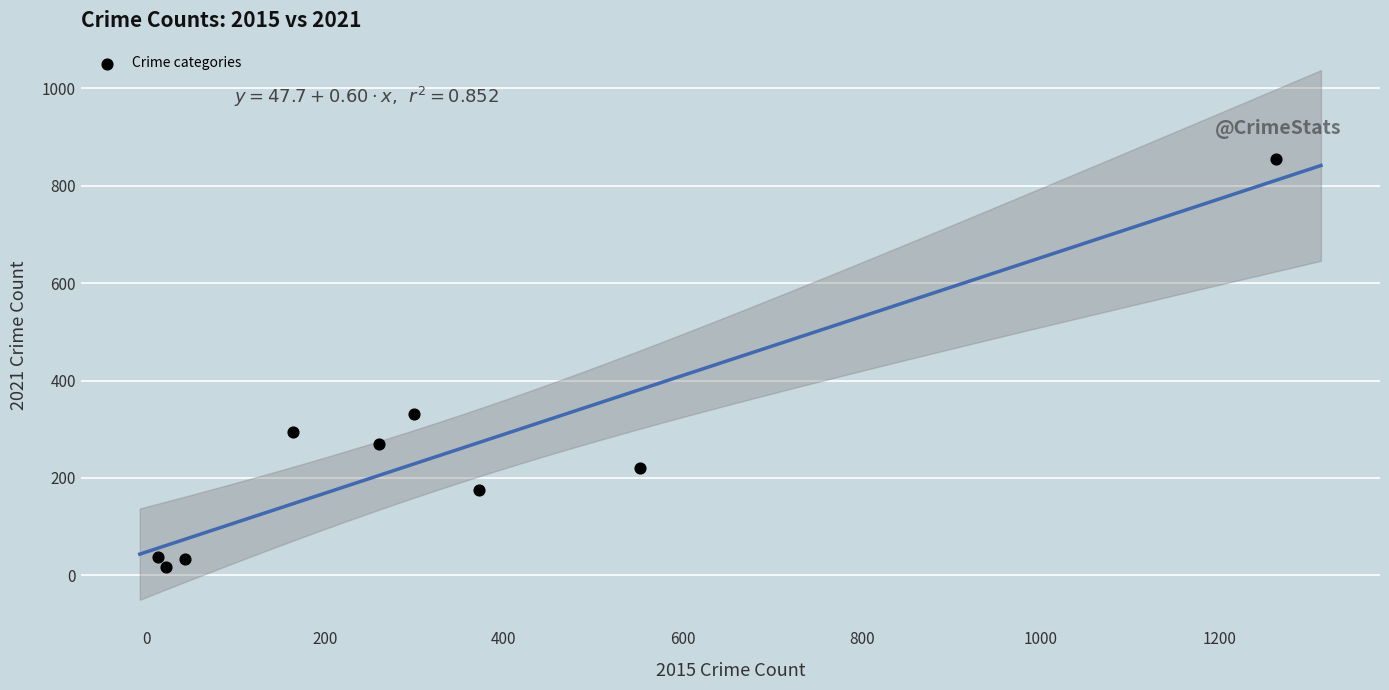

What Y value in the scatter plot is closest to 436?

332